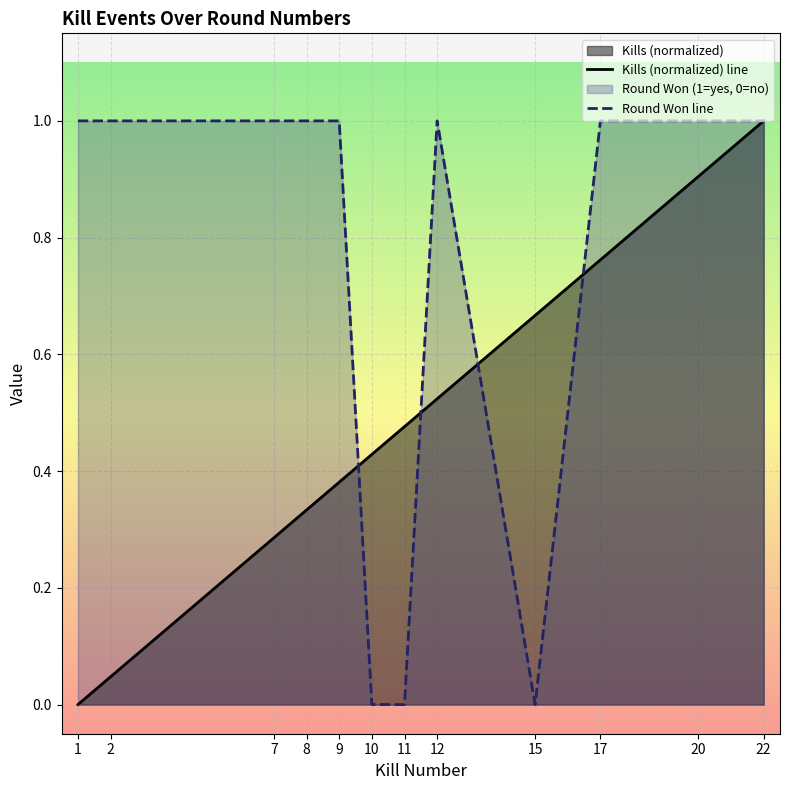

After their last crossing, which series has the higher values: Round Won (1=yes, 0=no) or Kills?

Round Won (1=yes, 0=no)